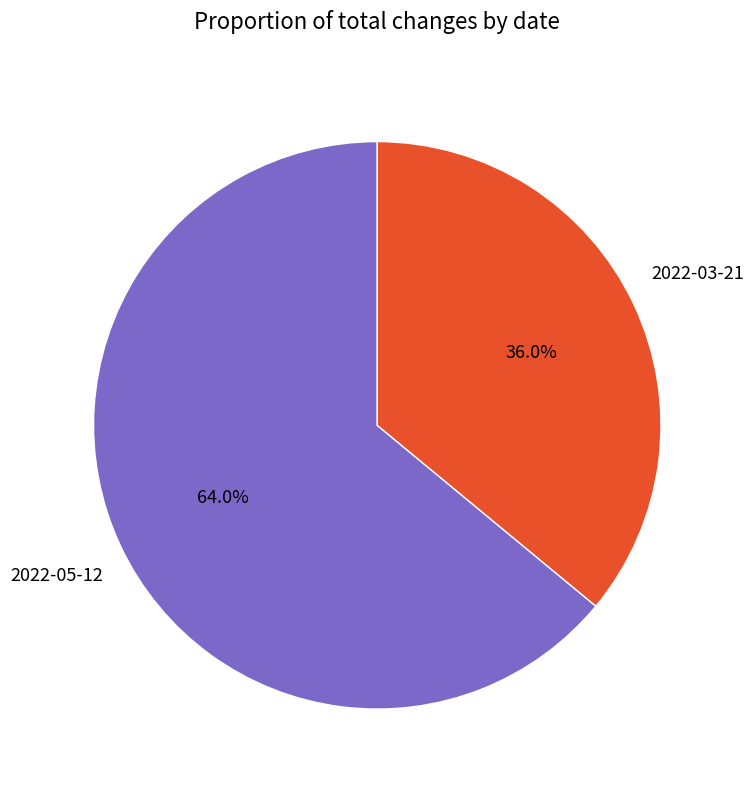

Is there a majority slice in this chart?

Yes